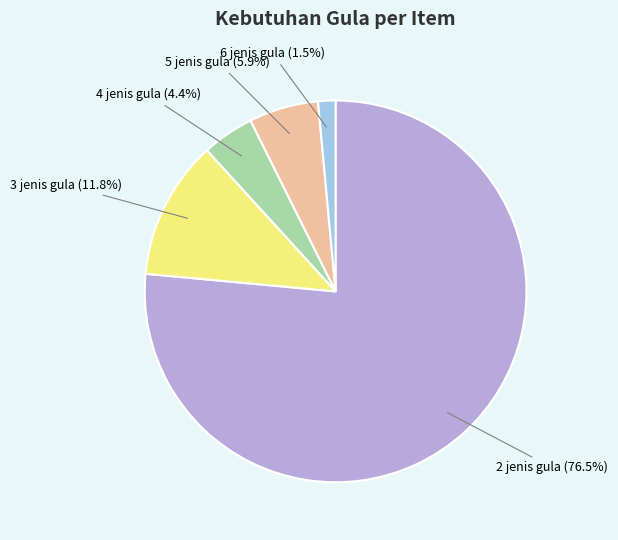

Is there a majority slice in this chart?

Yes